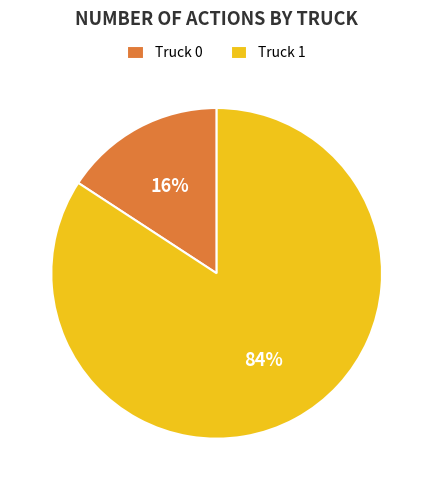

Rank the categories by value from highest to lowest.

Truck 1, Truck 0